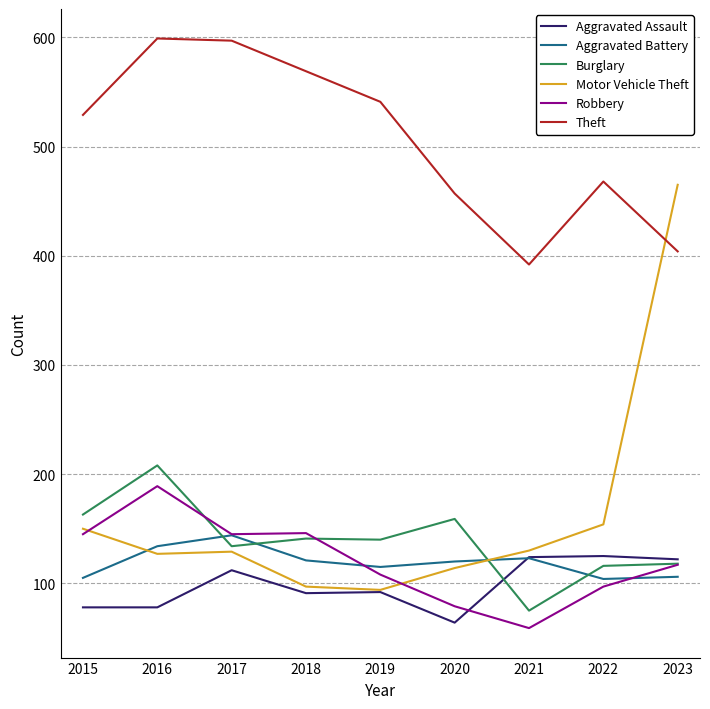

What is the maximum value shown in the chart?

599